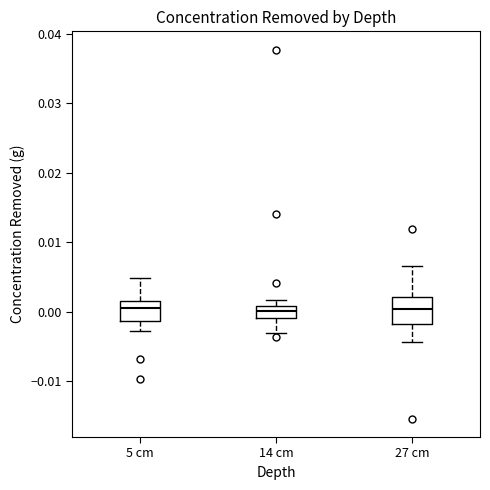

Where does the lower whisker of the box for 14 cm end on the y-axis? The values are not printed on the chart, so give them approximately, as read against the axis.

-0.003